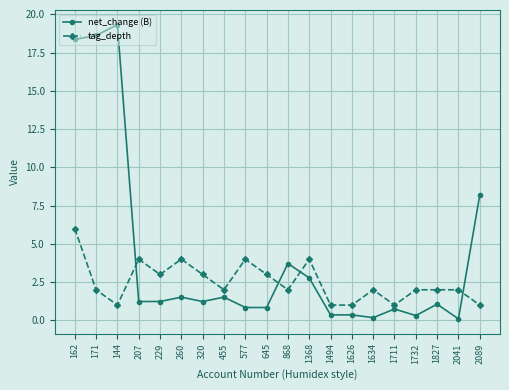

Is the value of tag_depth at 1626 greater than the value of net_change (B) at 260?

No